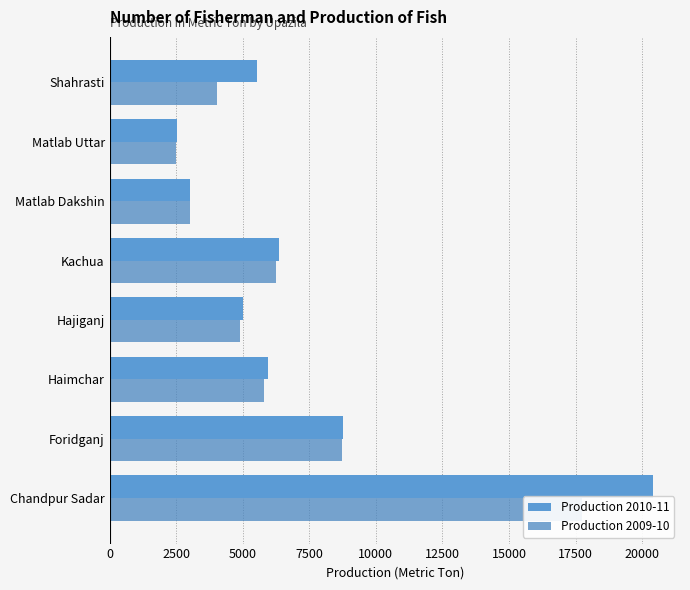

What is the value of the Production 2009-10 bar at the 6th from the left?

3010